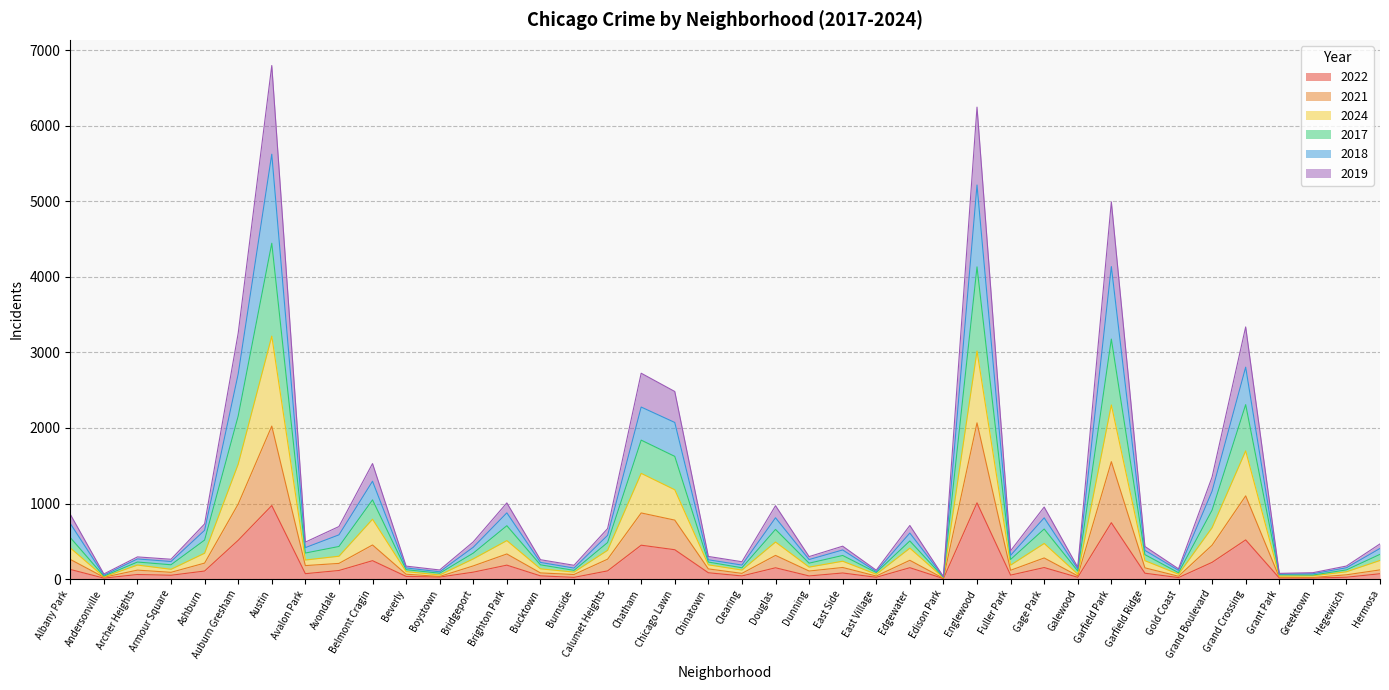

How many lines are shown in the chart?

6